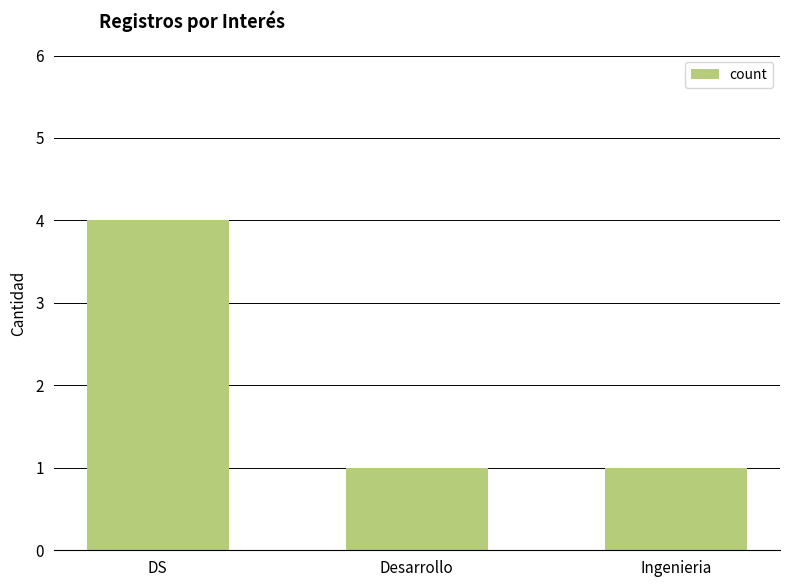

What position from the left is DS?

1